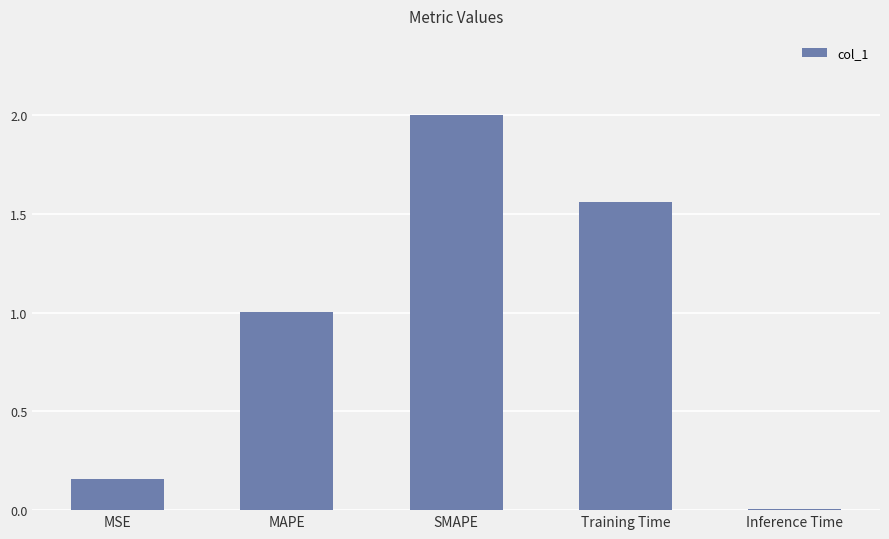

True or false: the data shows 1.7 at MAPE.

False